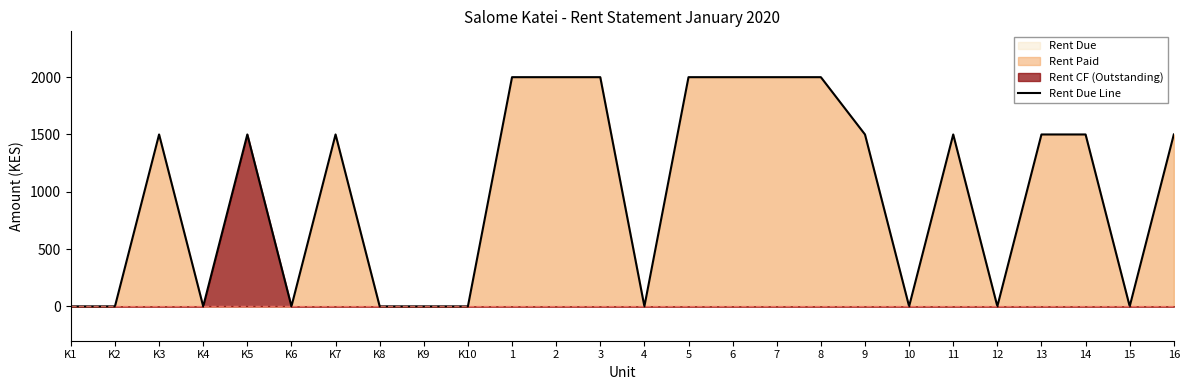

What is the ratio of the value at 1 to the value at 7?

1.0